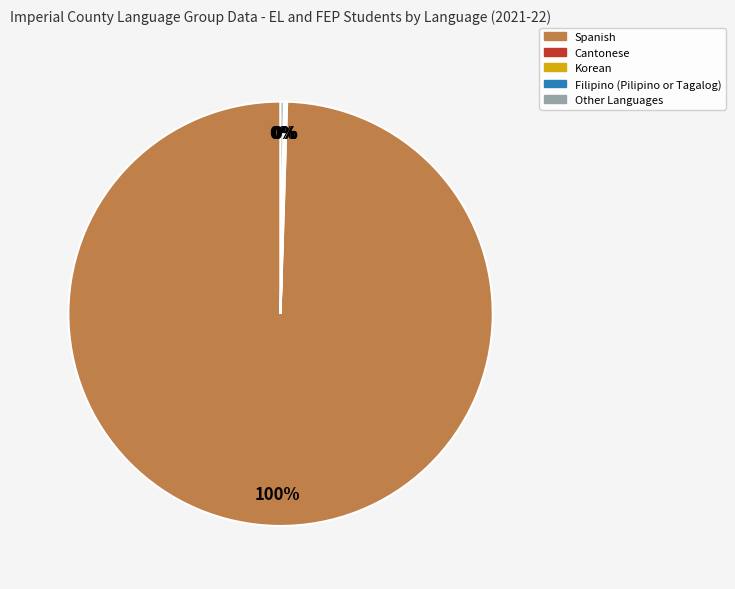

What is the largest slice in the pie chart?

Spanish